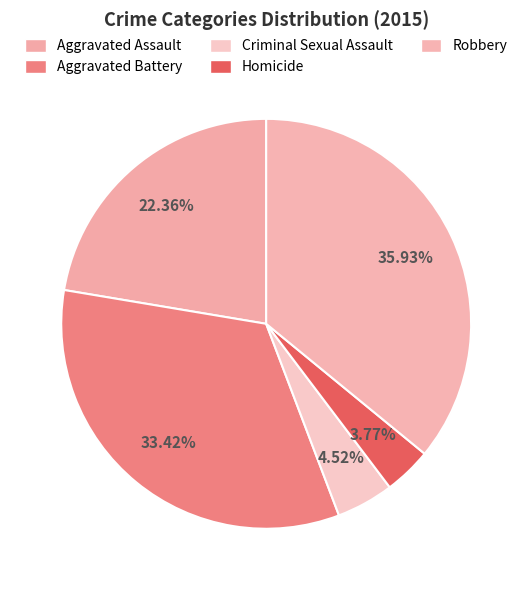

How many slices are in this pie chart?

5